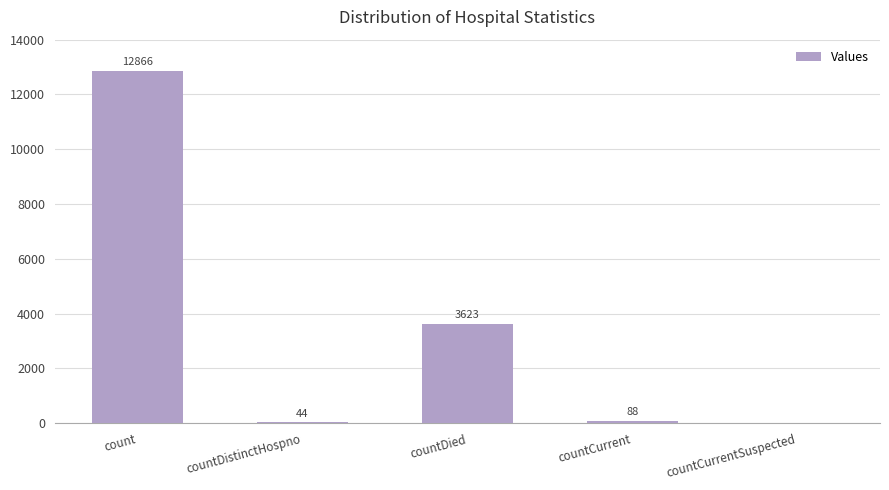

Which category has the highest value across all series?

count